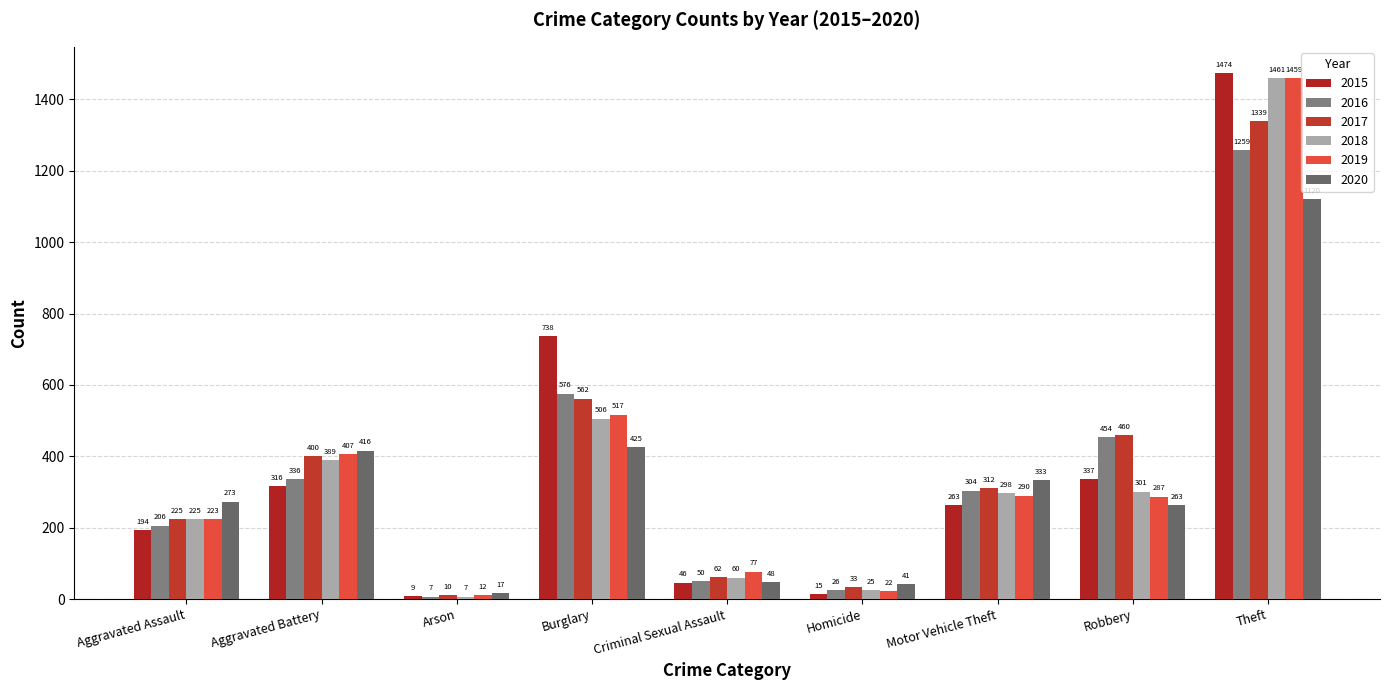

True or false: 2020 has a value of 545 at Aggravated Battery.

False